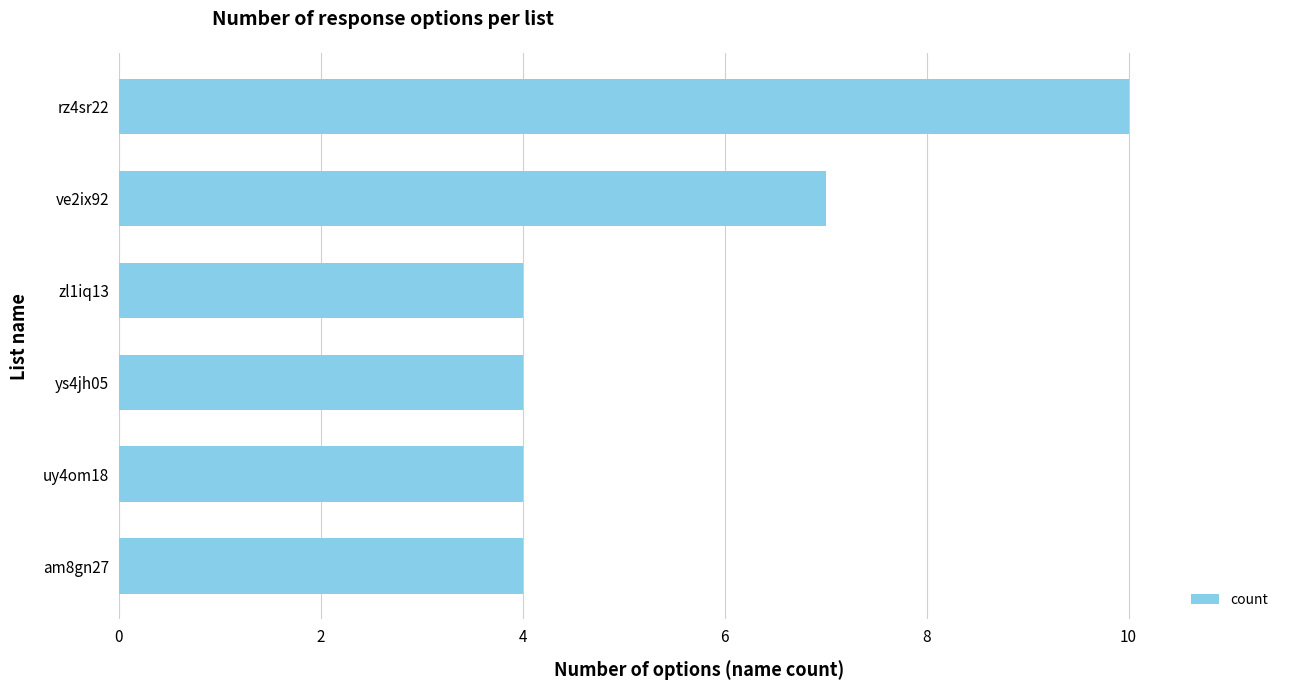

Reading top to bottom, transcribe all the data shown in this chart.

10	7	4	4	4	4